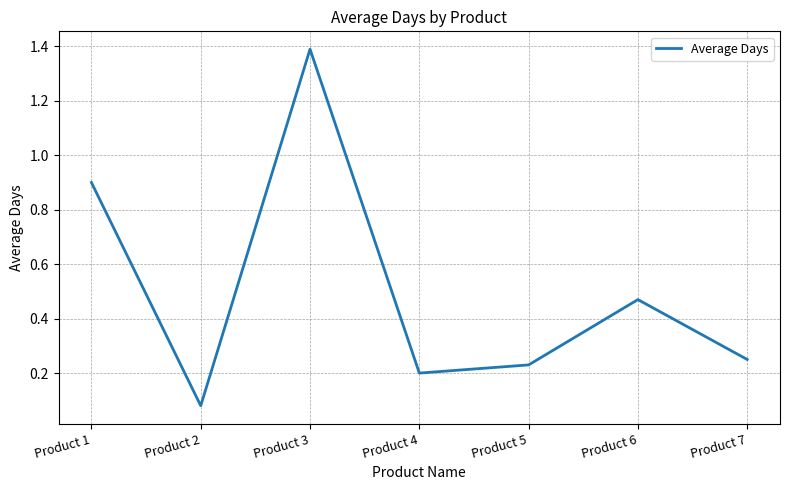

At which category does the chart reach its minimum across all series?

Product 2